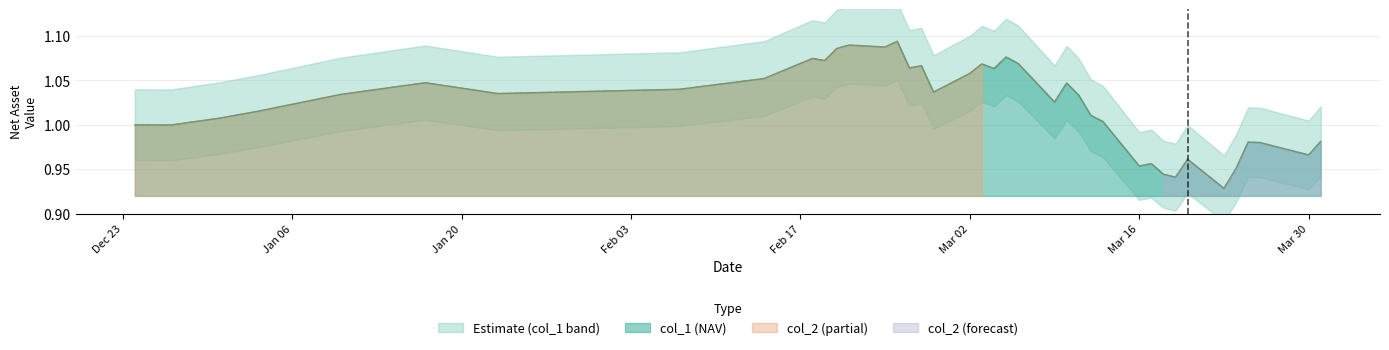

How many data points in col_2 are above 1?

26